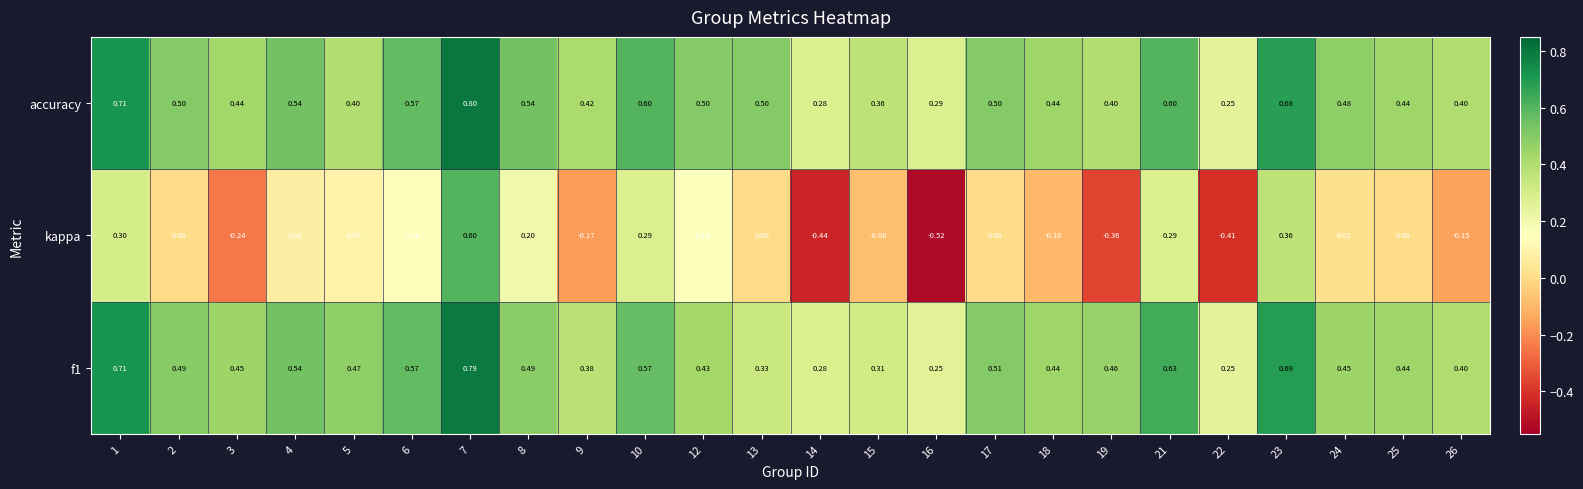

Is the value of accuracy at 7 greater than the value of kappa at 19?

Yes